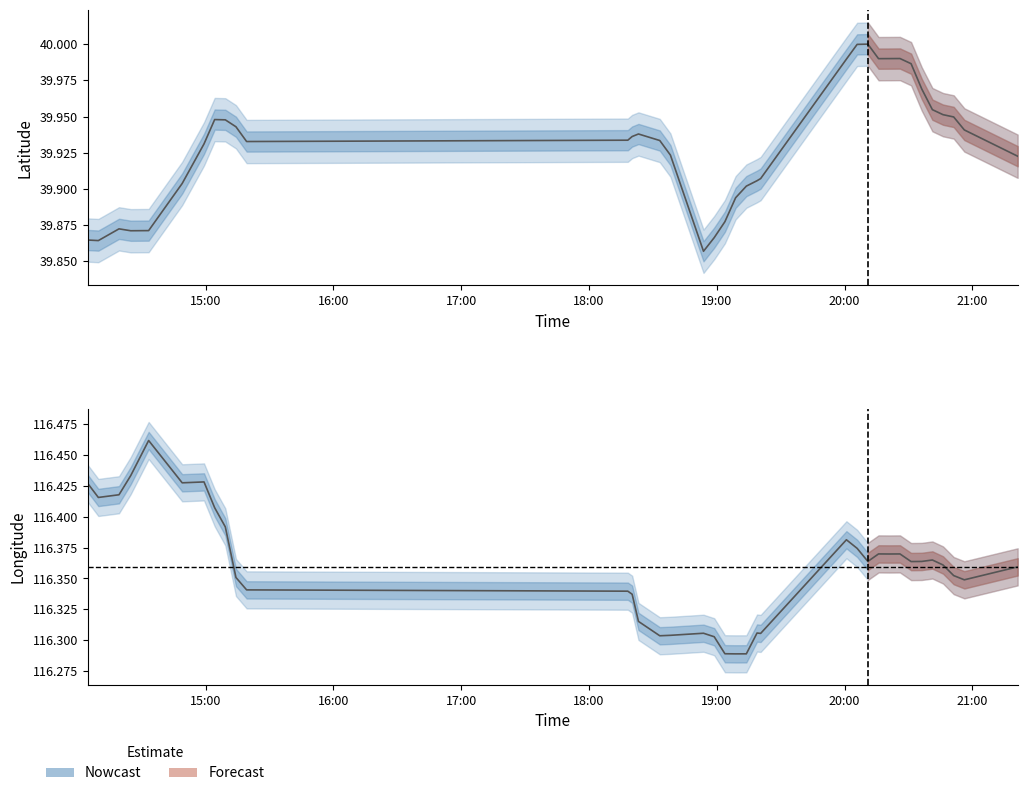

In lat, how many points are higher than both neighbors (excluding endpoints)?

5